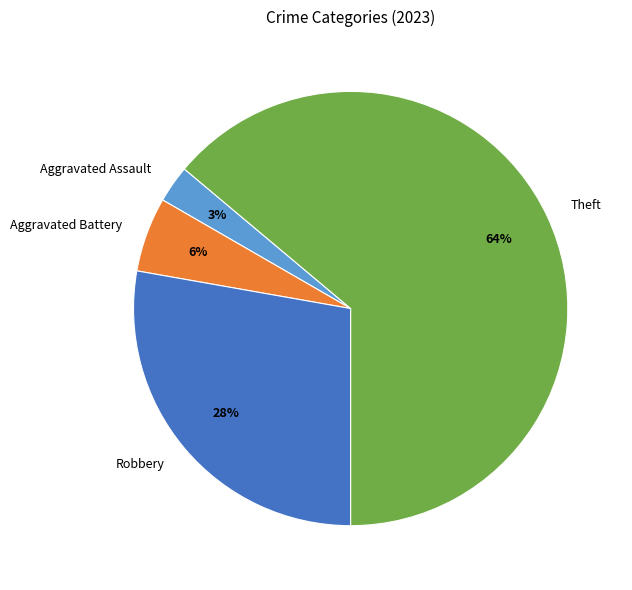

Count the number of slices in the pie.

4